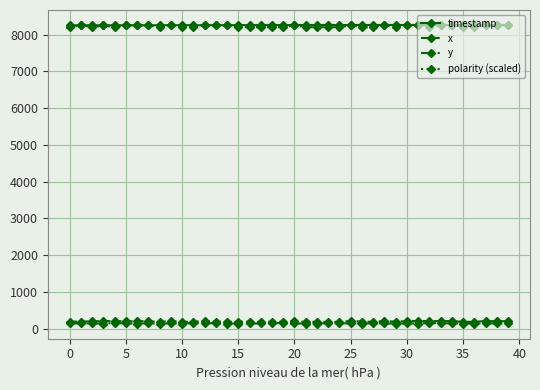

True or false: y has more than 0 points higher than both neighbors.

True